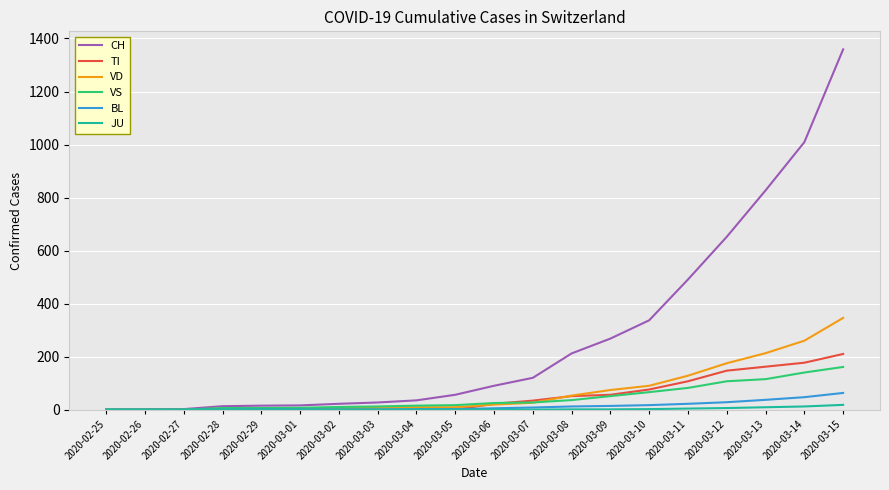

What is the greatest value displayed?

1359